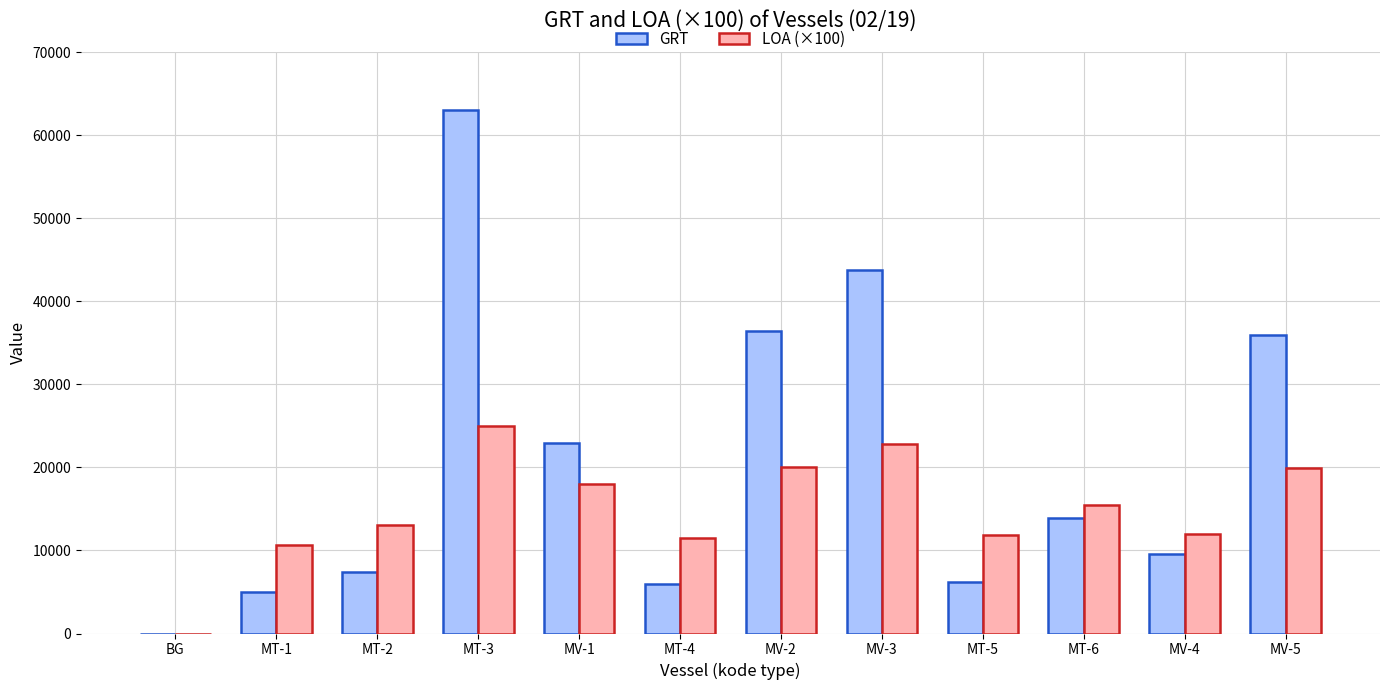

Is the value of LOA (×100) at MV-1 greater than the value of GRT at MV-1?

No